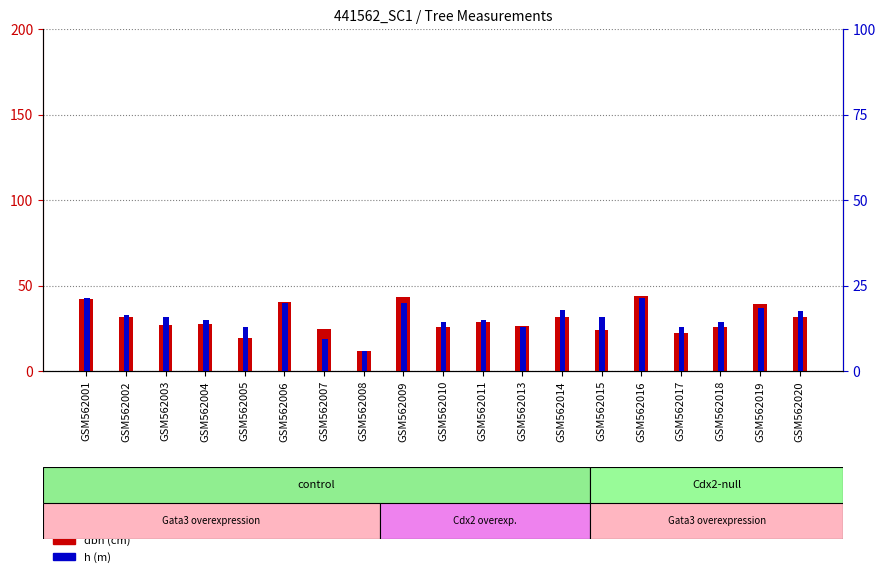

How many groups of bars are there?

19